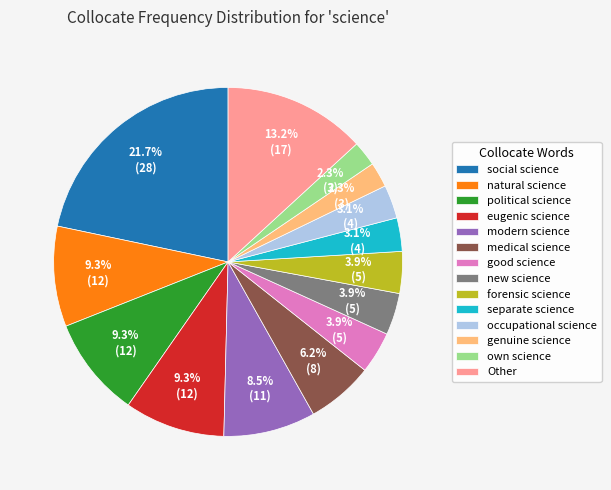

What is the ratio of the value at modern science to the value at social science?

0.4